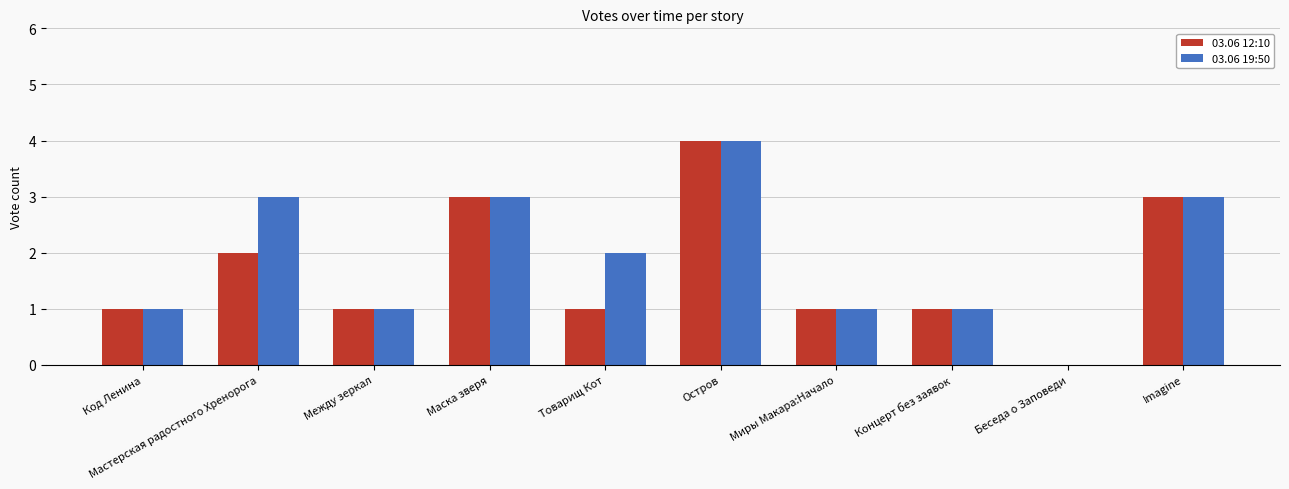

Reading left to right, extract all data points from this chart.

03.06 12:10: 1	2	1	3	1	4	1	1	0	3
03.06 19:50: 1	3	1	3	2	4	1	1	0	3